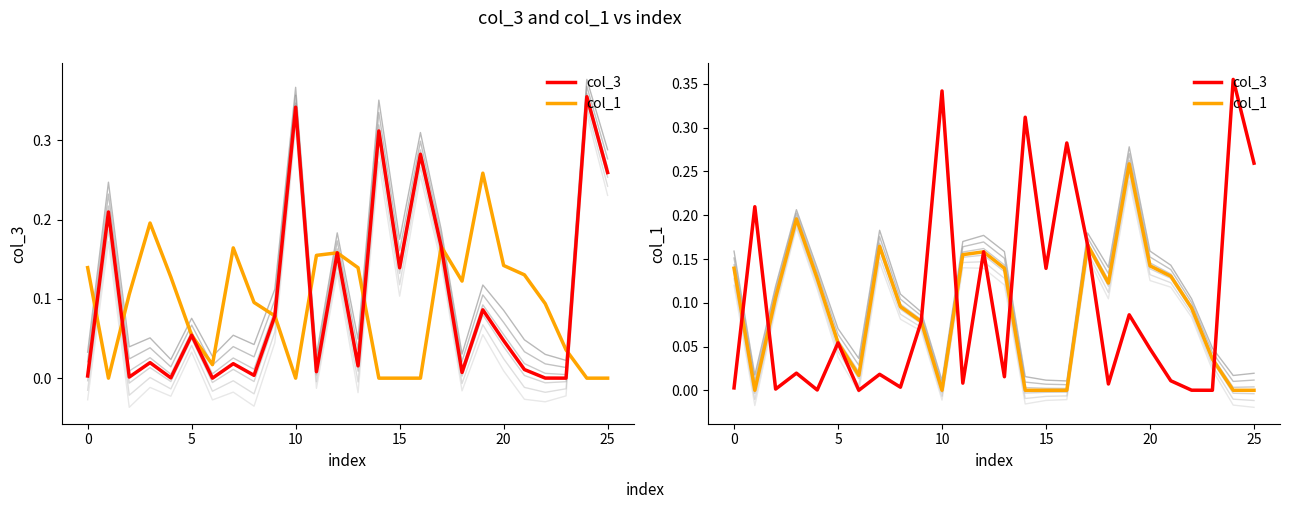

Which series has the largest range (max minus min)?

col_3